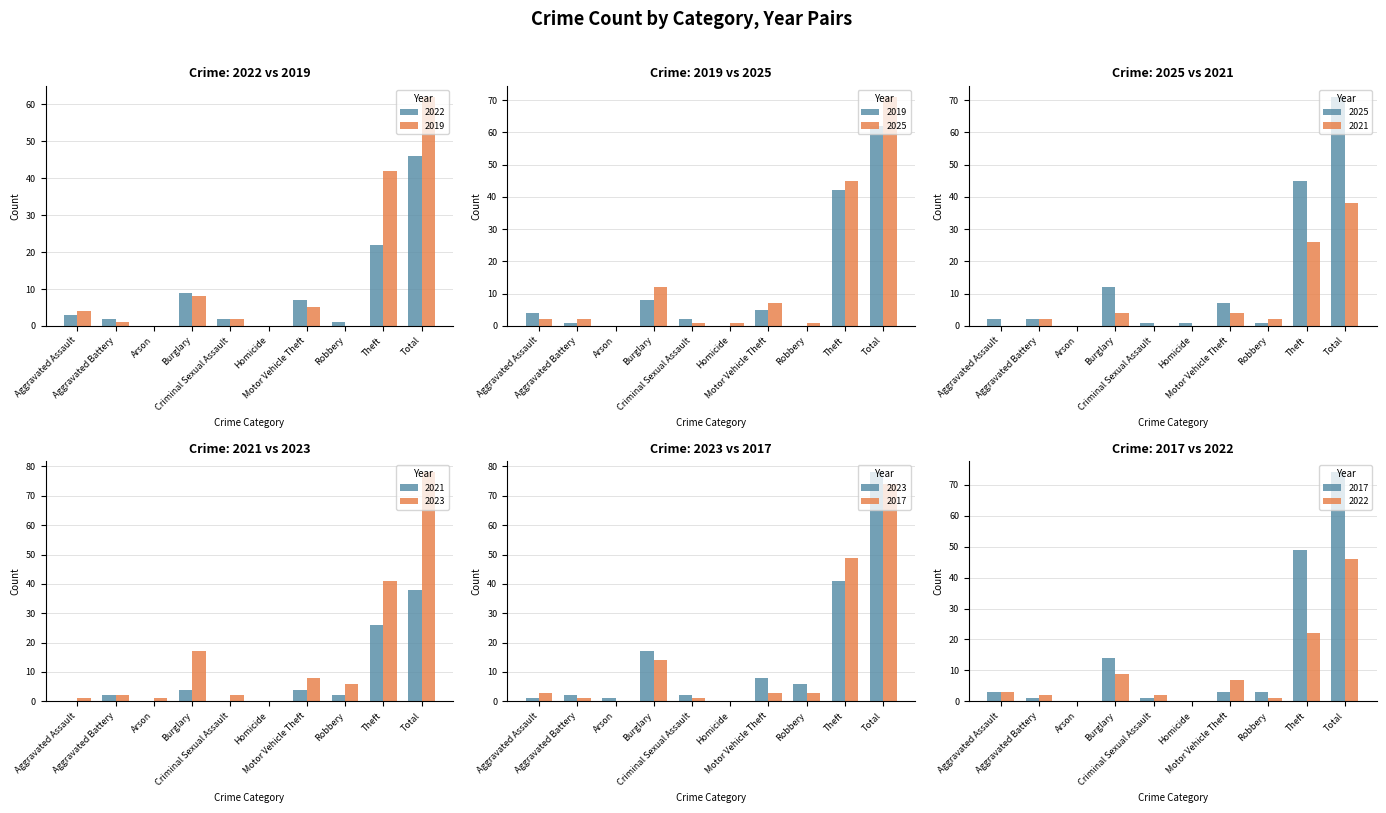

Reading left to right, list all the values displayed in this chart.

2022: Aggravated Assault=3	Aggravated Battery=2	Arson=0	Burglary=9	Criminal Sexual Assault=2	Homicide=0	Motor Vehicle Theft=7	Robbery=1	Theft=22	Total=46
2019: Aggravated Assault=4	Aggravated Battery=1	Arson=0	Burglary=8	Criminal Sexual Assault=2	Homicide=0	Motor Vehicle Theft=5	Robbery=0	Theft=42	Total=62
2025: Aggravated Assault=2	Aggravated Battery=2	Arson=0	Burglary=12	Criminal Sexual Assault=1	Homicide=1	Motor Vehicle Theft=7	Robbery=1	Theft=45	Total=71
2021: Aggravated Assault=0	Aggravated Battery=2	Arson=0	Burglary=4	Criminal Sexual Assault=0	Homicide=0	Motor Vehicle Theft=4	Robbery=2	Theft=26	Total=38
2023: Aggravated Assault=1	Aggravated Battery=2	Arson=1	Burglary=17	Criminal Sexual Assault=2	Homicide=0	Motor Vehicle Theft=8	Robbery=6	Theft=41	Total=78
2017: Aggravated Assault=3	Aggravated Battery=1	Arson=0	Burglary=14	Criminal Sexual Assault=1	Homicide=0	Motor Vehicle Theft=3	Robbery=3	Theft=49	Total=74